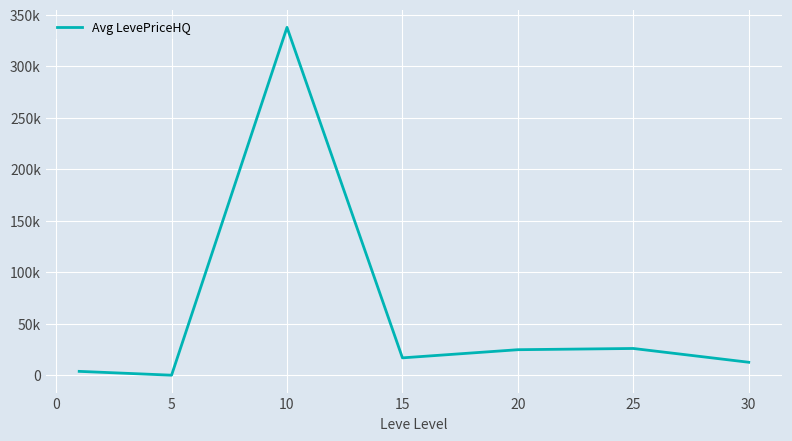

What is the greatest value displayed?

337710.5